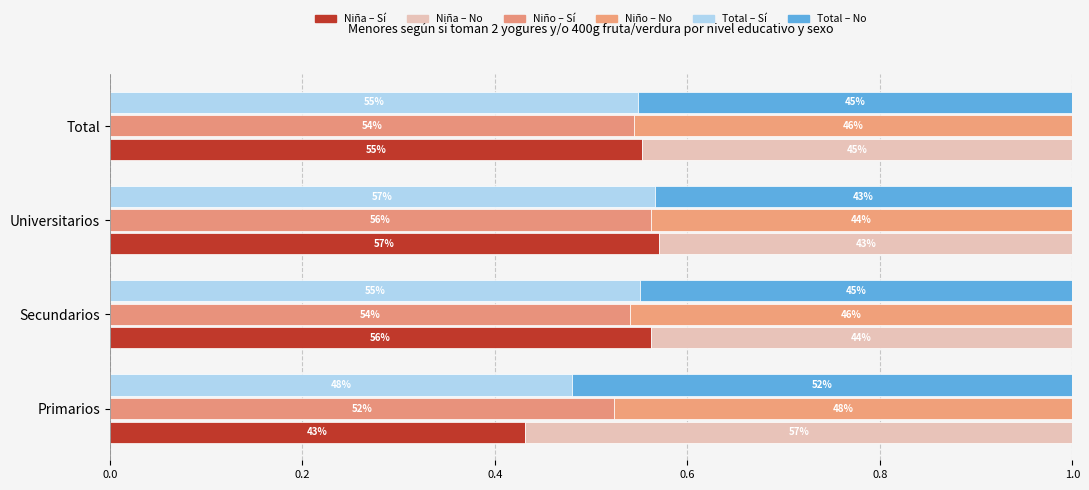

What is the sum of all Niño – Sí values?

2.2